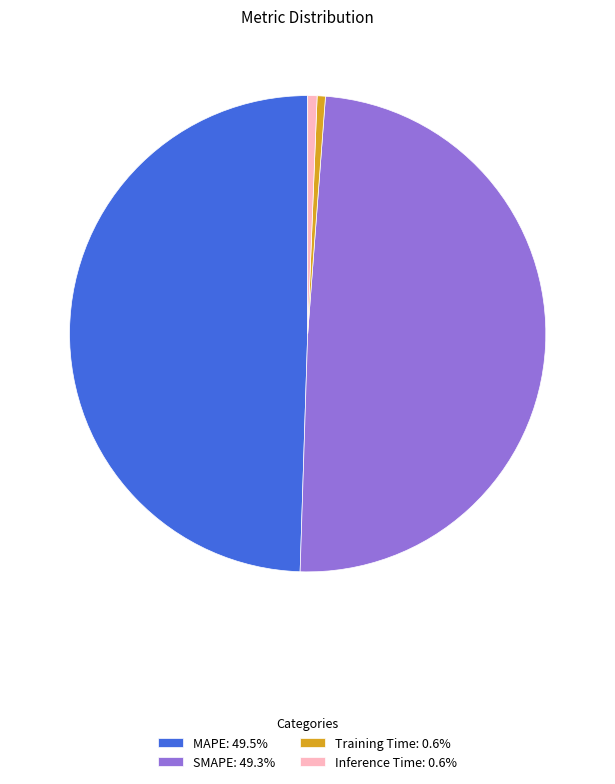

Is there a majority slice in this chart?

No